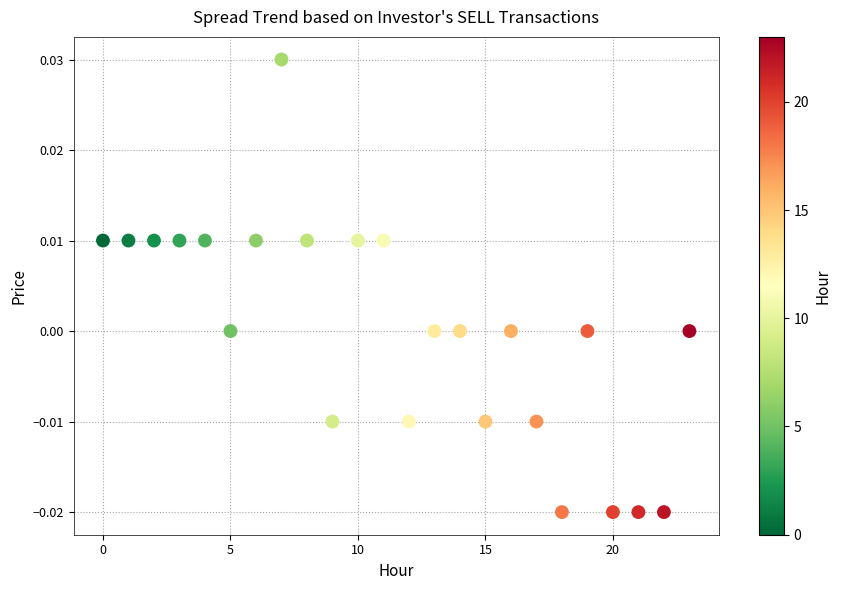

How many data points are displayed?

24